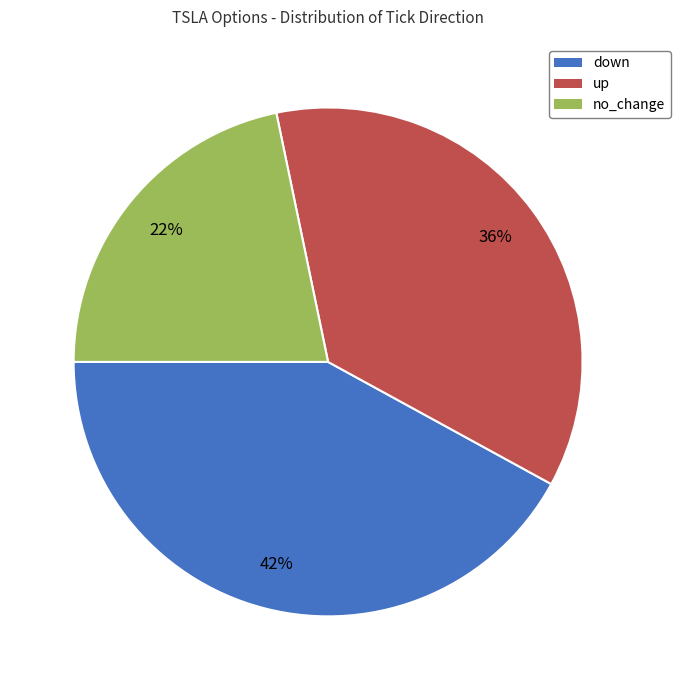

Approximately how many times larger is the value at down compared to no_change?

1.9